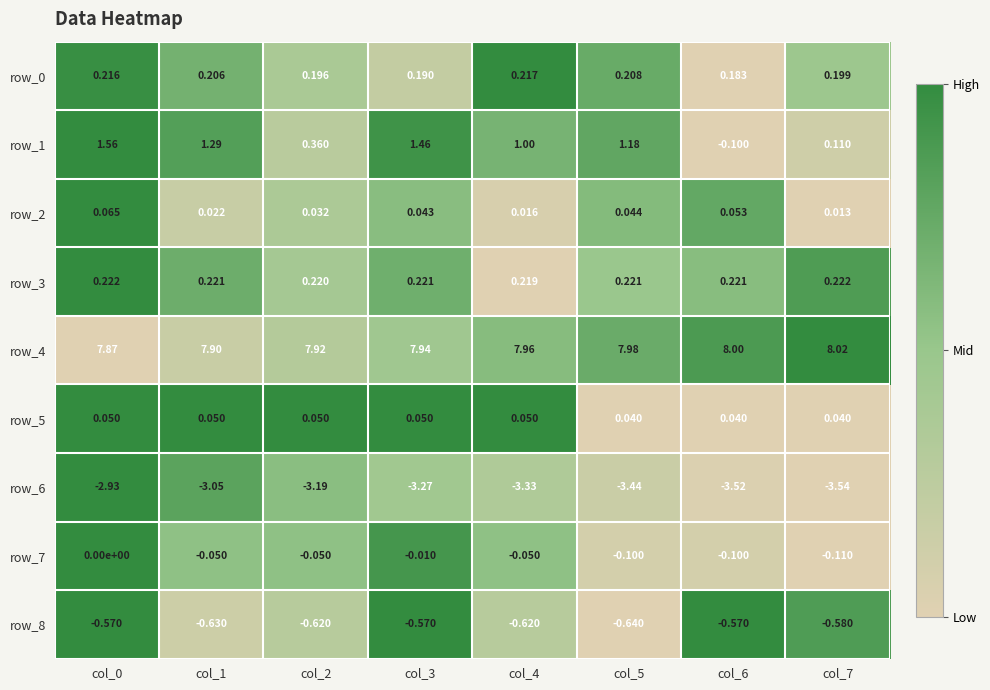

Is the value of row_1 at col_1 greater than the value of row_7 at col_4?

Yes